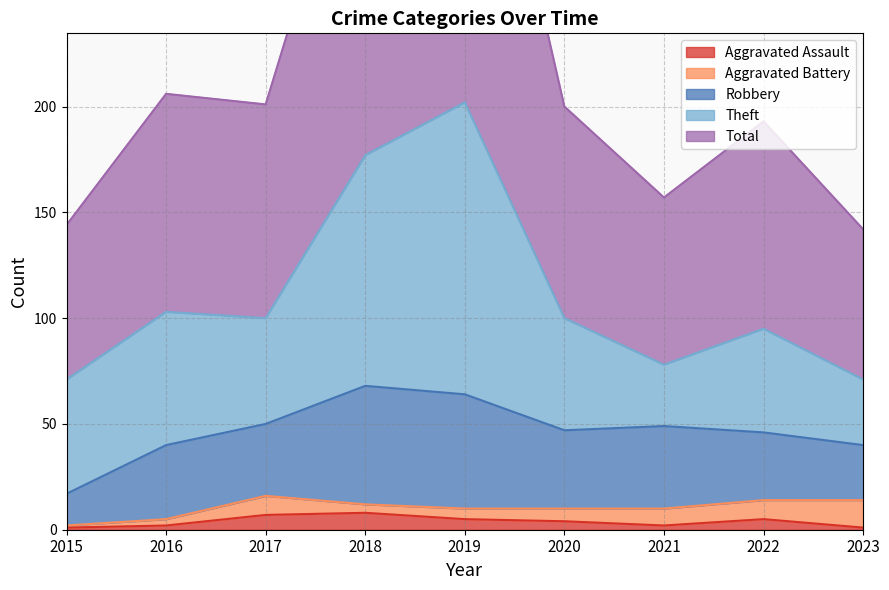

What are all the series names shown in the legend?

Aggravated Assault, Aggravated Battery, Robbery, Theft, Total